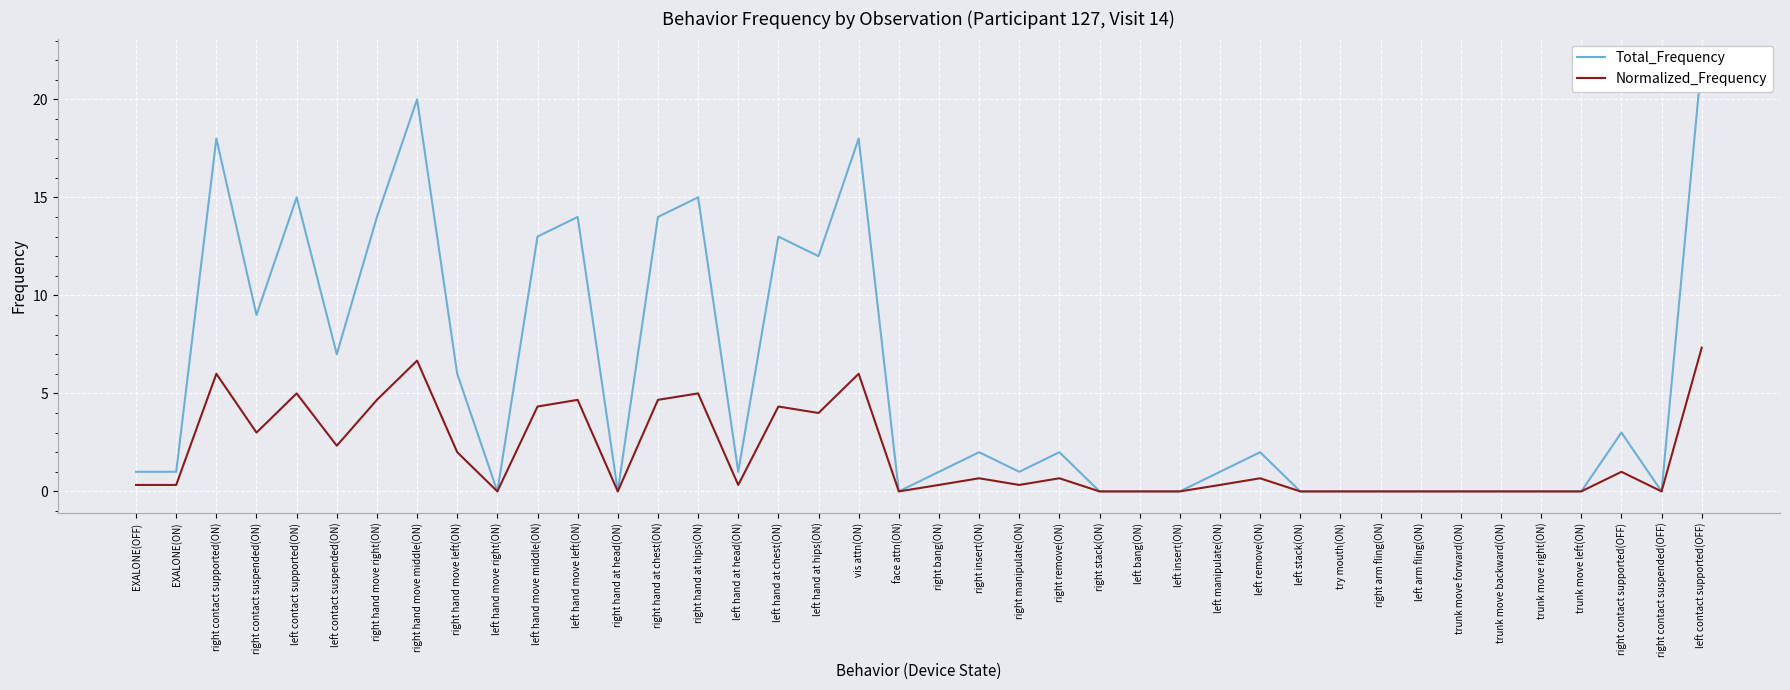

At which label is Normalized_Frequency closest to 3?

right contact suspended(ON)